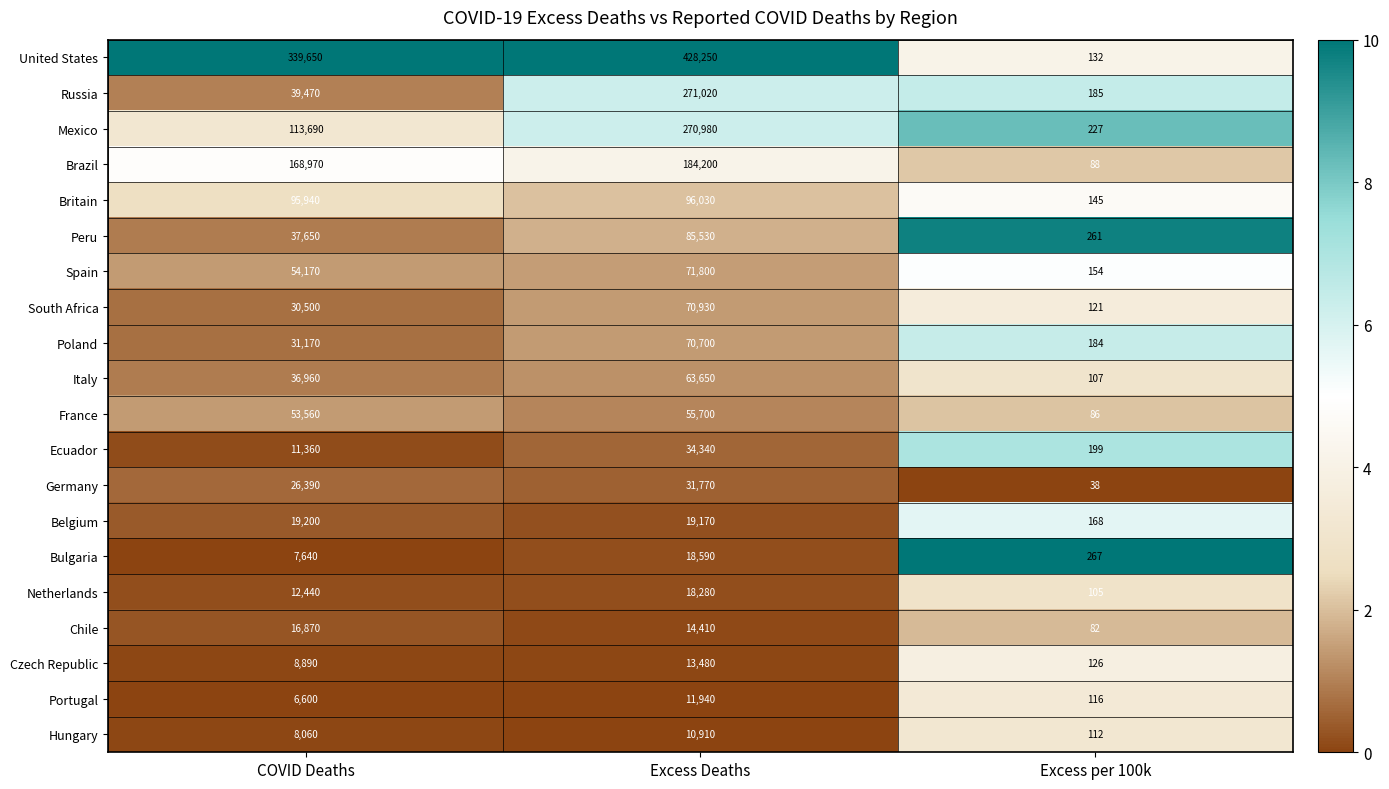

Count the number of data series in this chart.

20